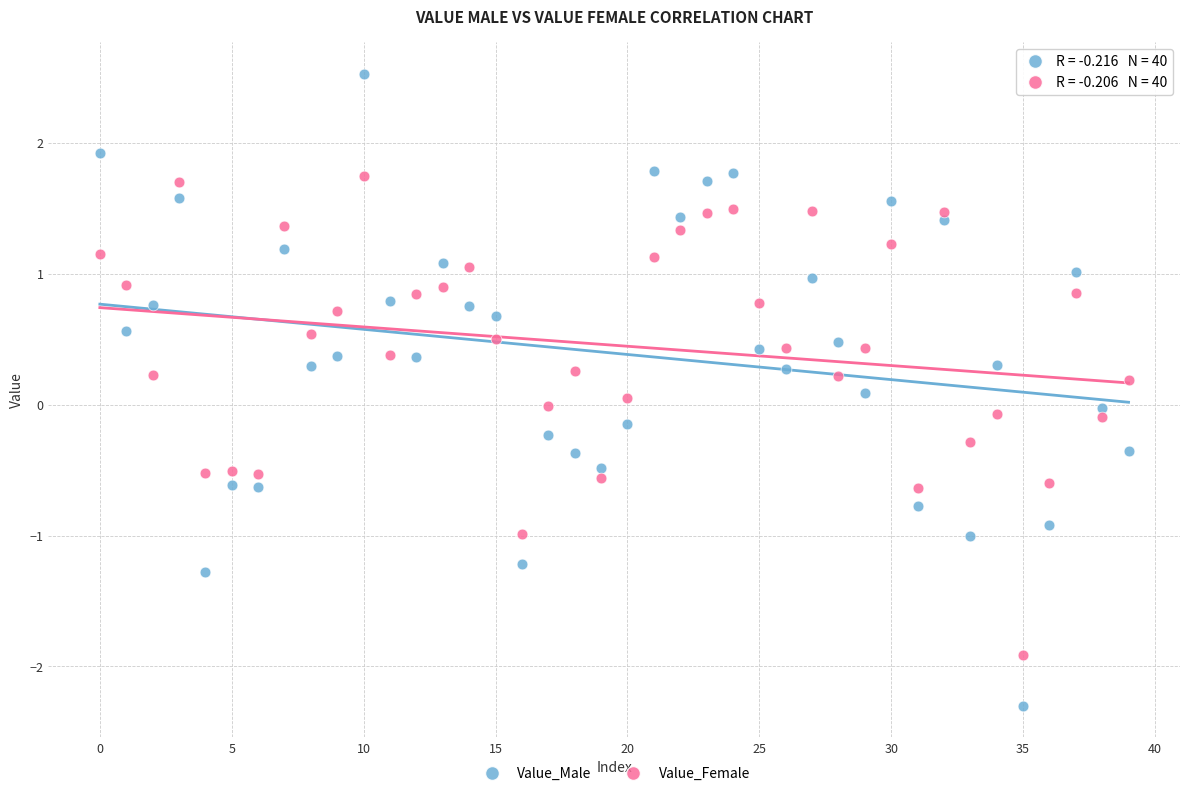

What are all the series names shown in the legend?

Value_Male, Value_Female